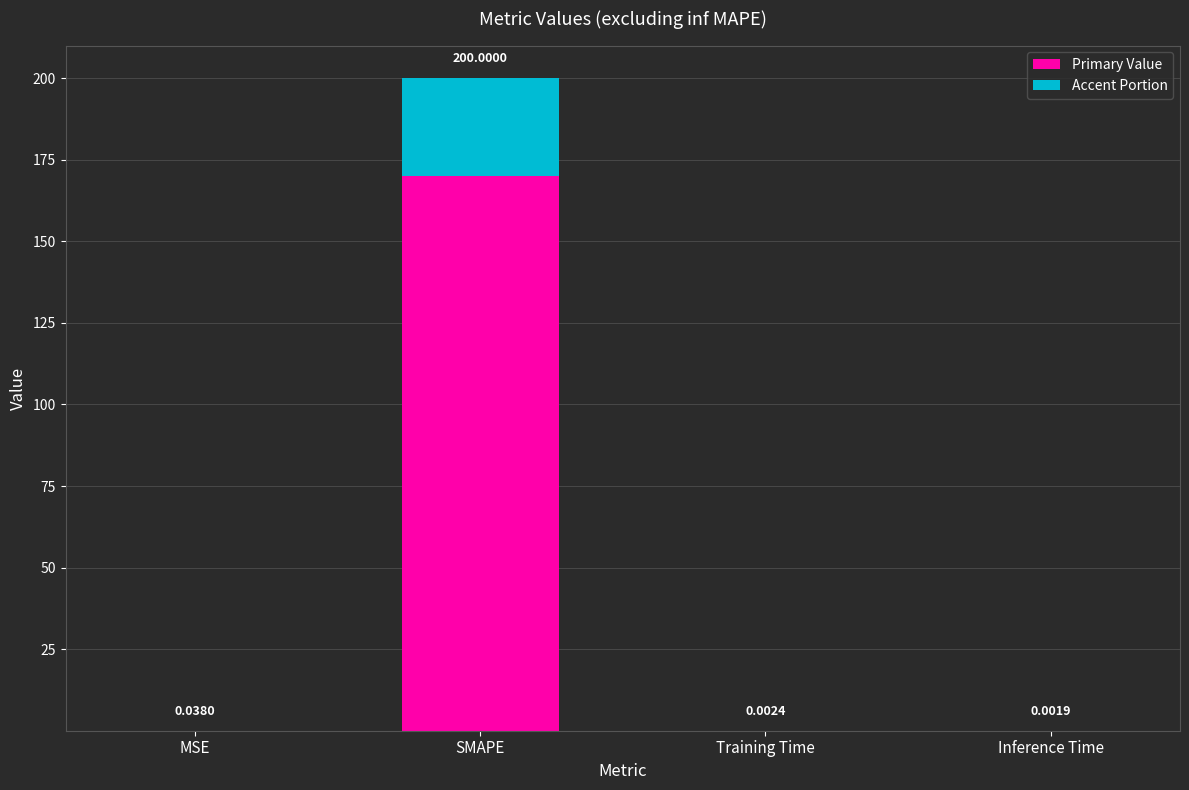

What is the difference between the Primary Value values at SMAPE and Inference Time?

170.0